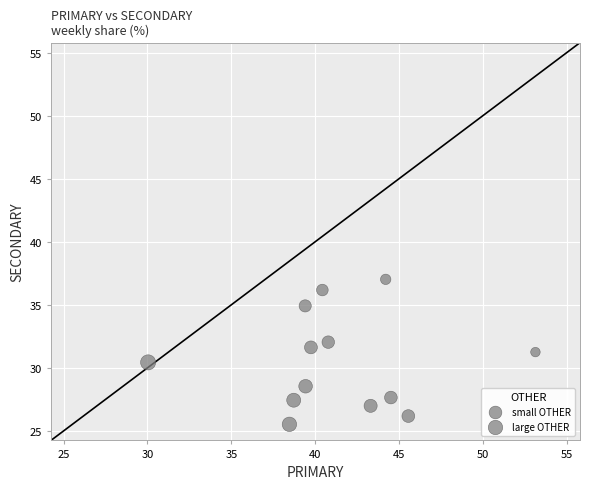

What is the range of X values (max minus min)?

23.1